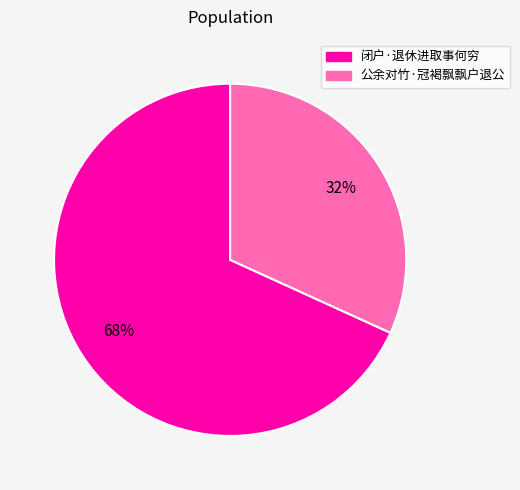

How many segments does this pie chart have?

2